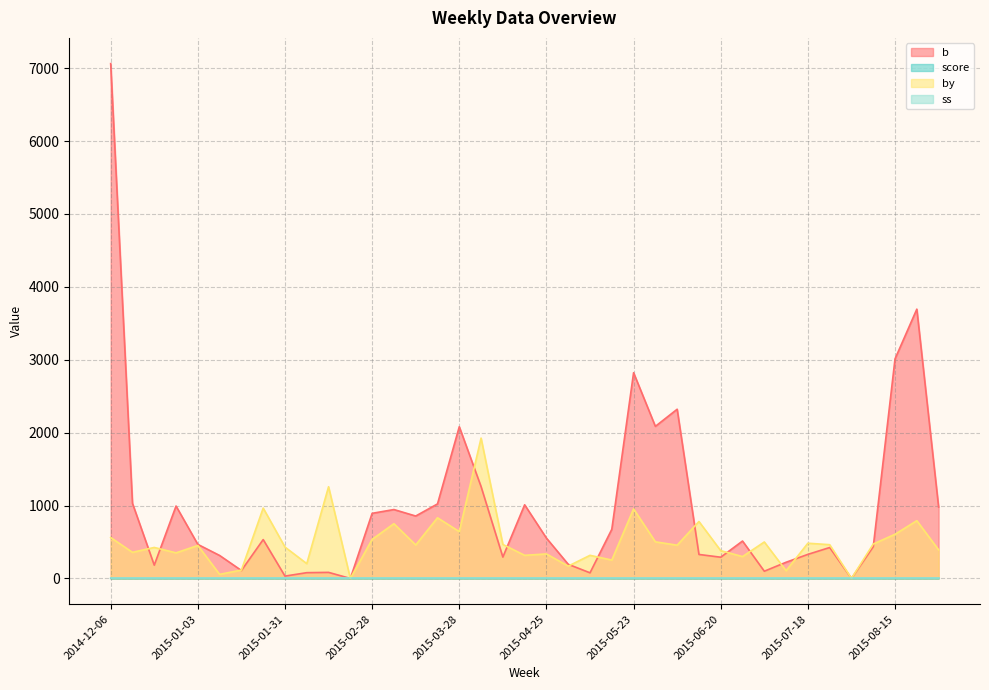

How many distinct data groups are displayed?

4